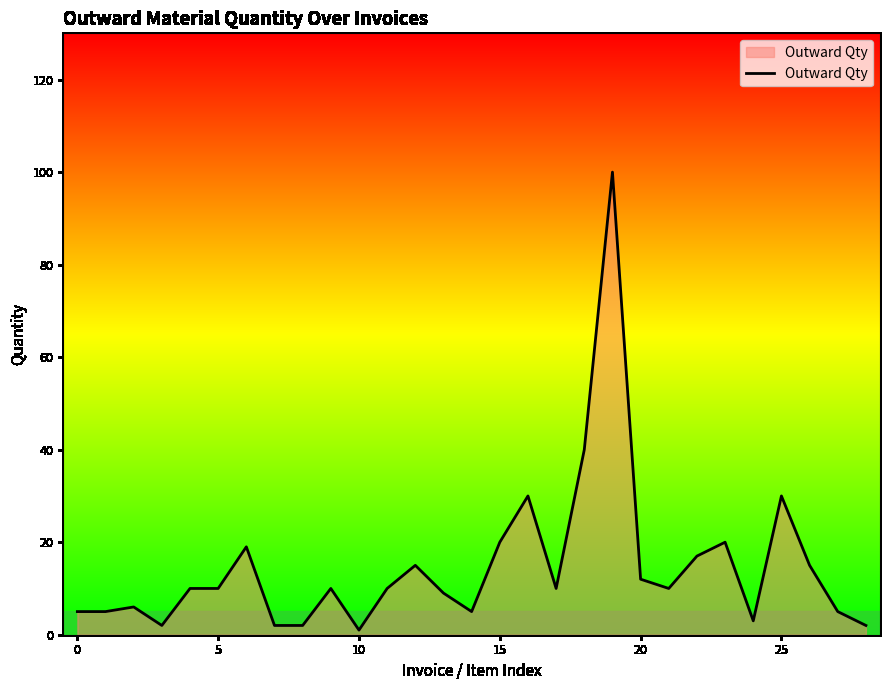

What is the maximum value shown in the chart?

100